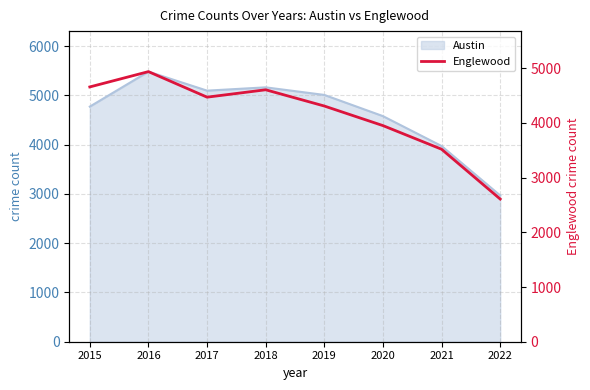

What is the value of the 1st point from the left?

4659